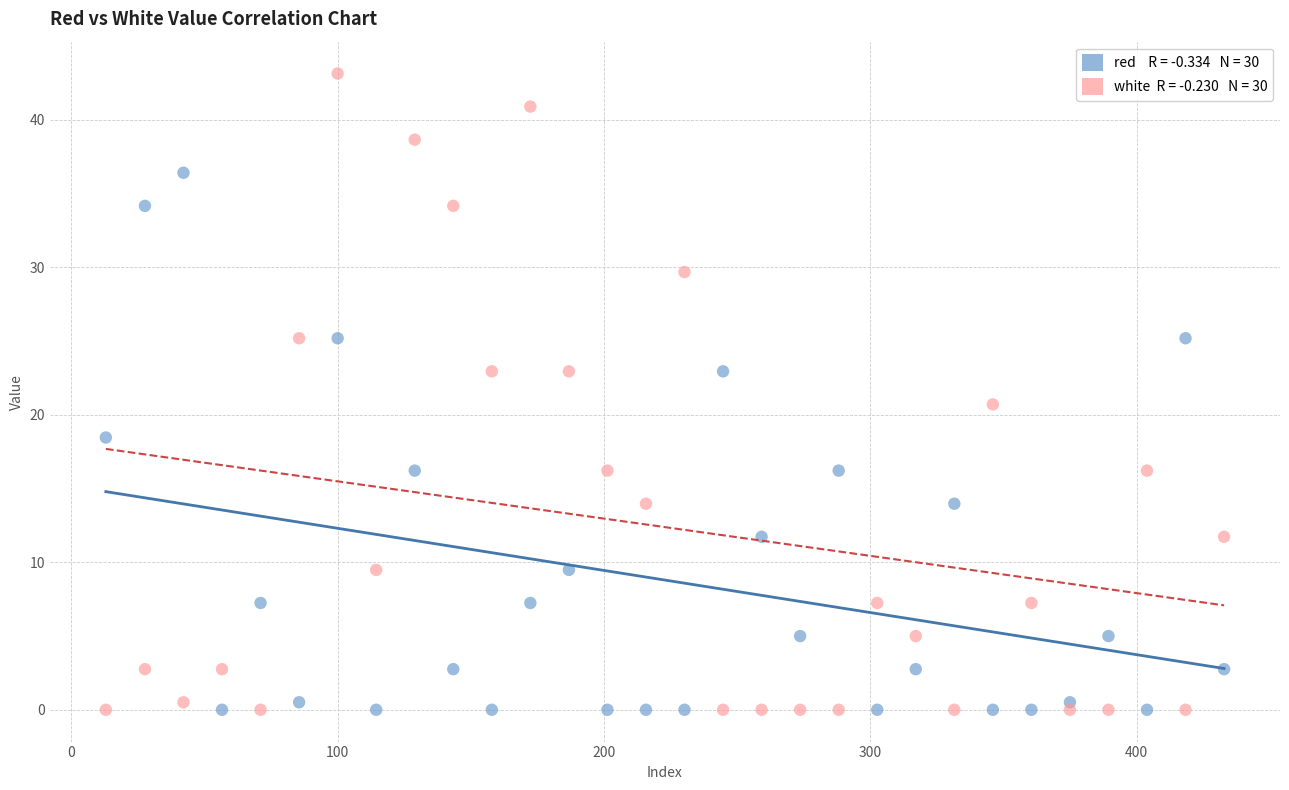

Across all data points, what is the range of Y values (max minus min)?

43.1